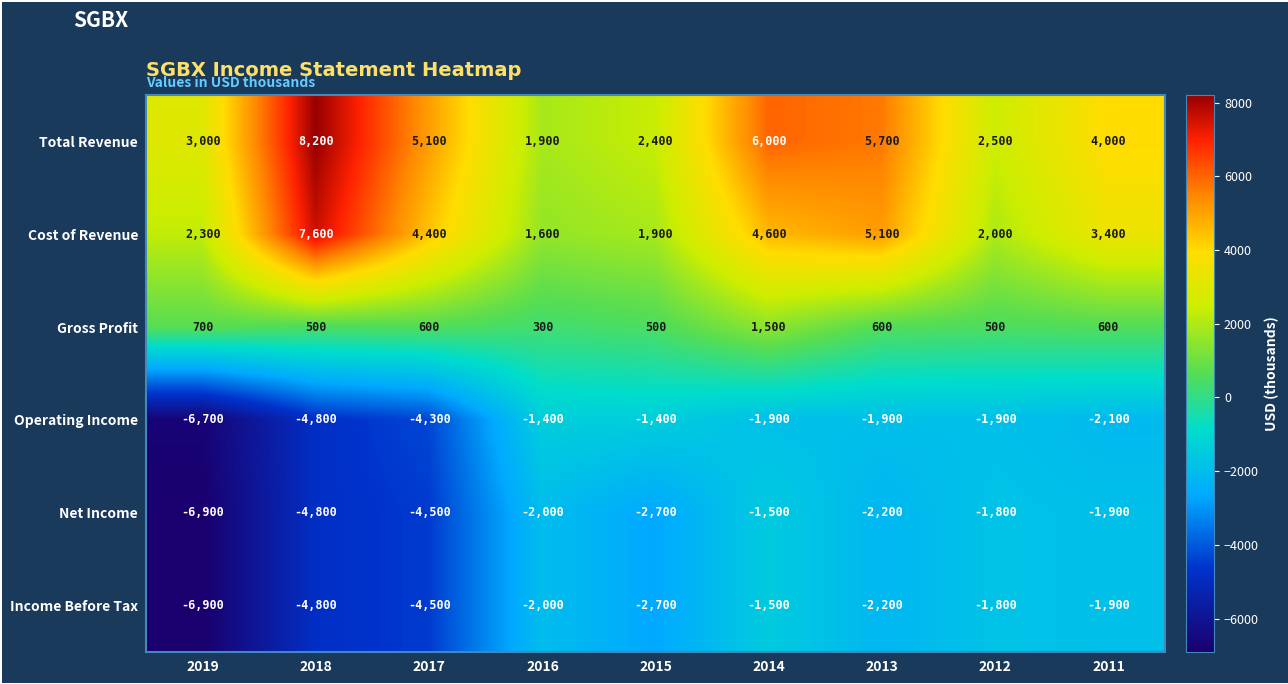

What is the sum of all Cost of Revenue values?

32900